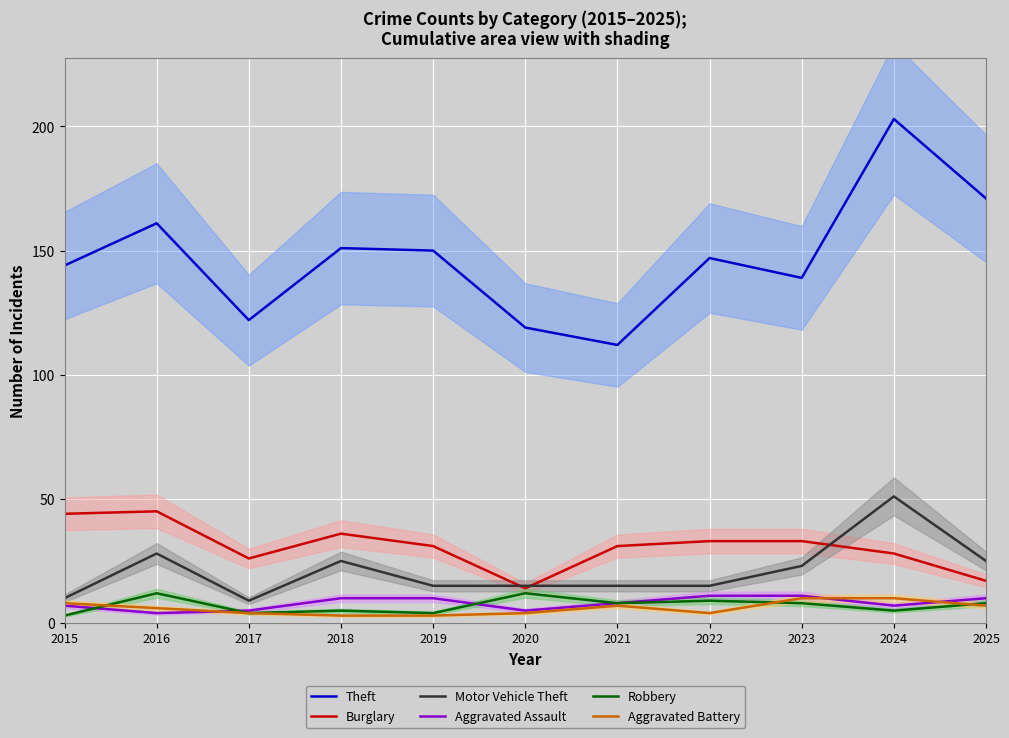

At how many categories does at least one series exceed 157?

3